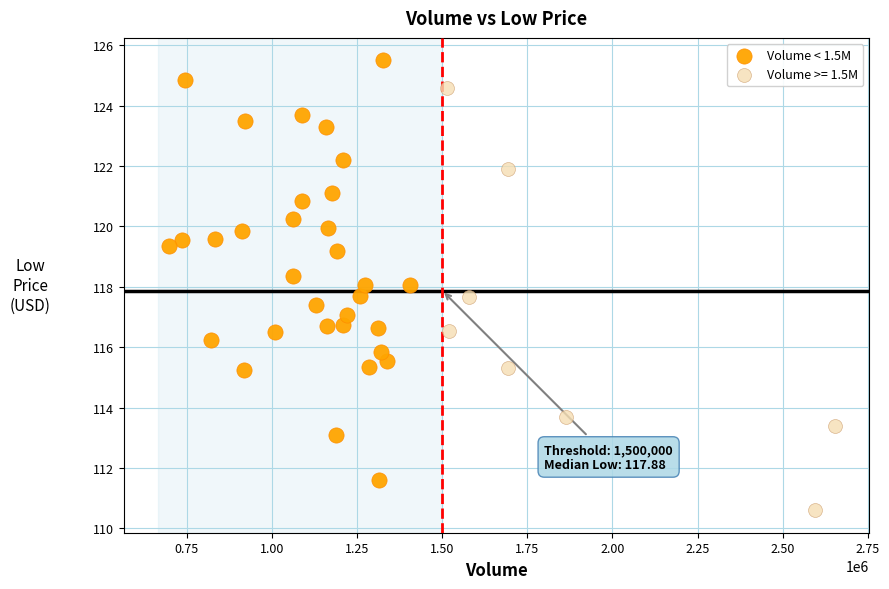

Which series contains the highest Y value?

Volume < 1.5M